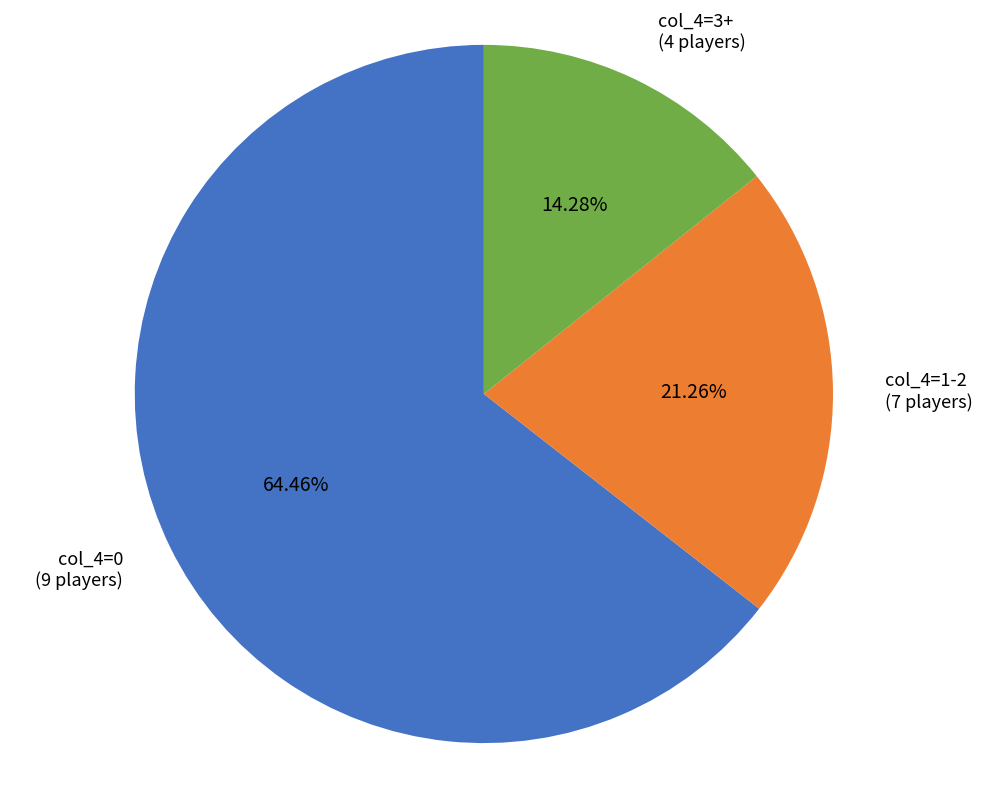

Is there any slice that represents more than half of the pie?

Yes